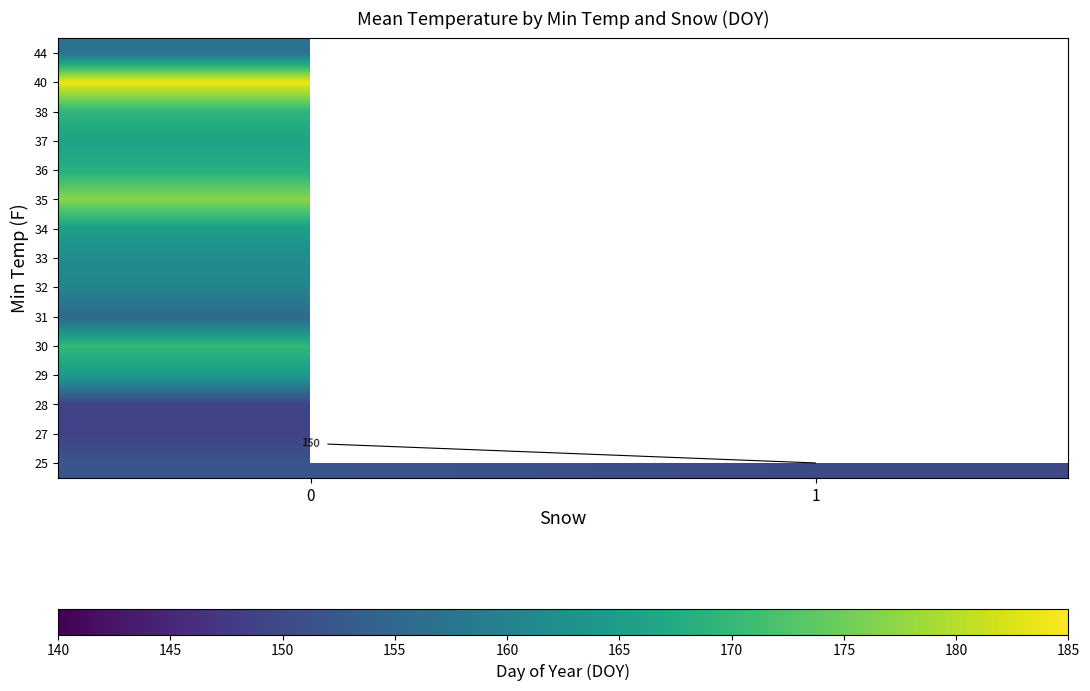

At 0, list the series in order from smallest to largest.

27, 28, 25, 31, 44, 32, 33, 29, 34, 37, 36, 38, 30, 35, 40